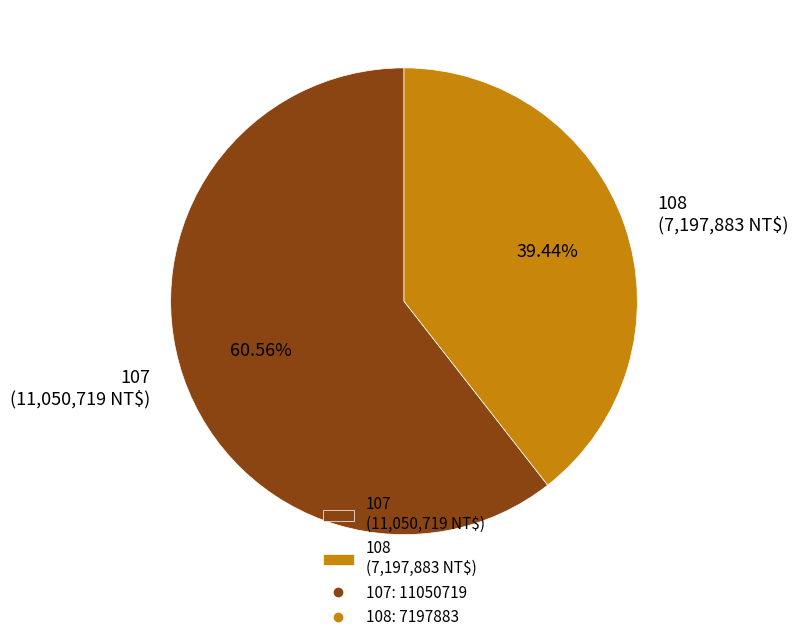

Is 107 the majority of the pie?

Yes